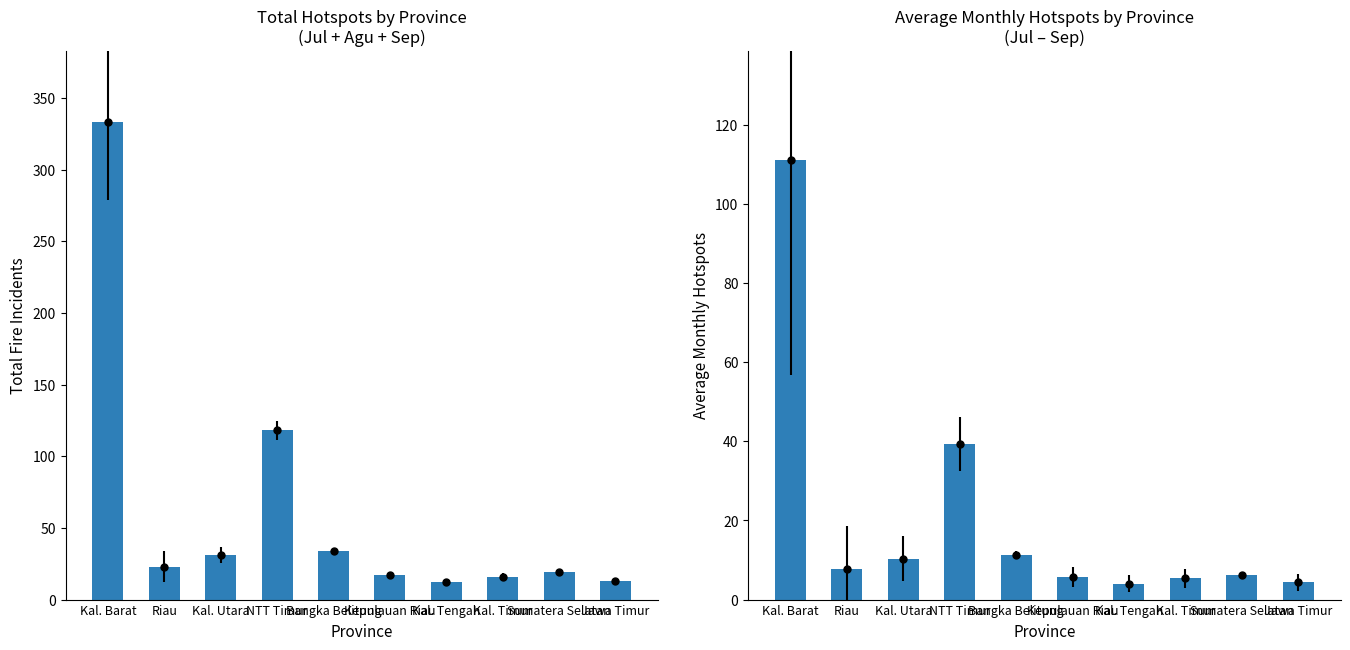

Rank the categories by Total (Jul+Agu+Sep) value from lowest to highest.

Kal. Tengah, Jawa Timur, Kal. Timur, Kepulauan Riau, Sumatera Selatan, Riau, Kal. Utara, Bangka Belitung, NTT Timur, Kal. Barat